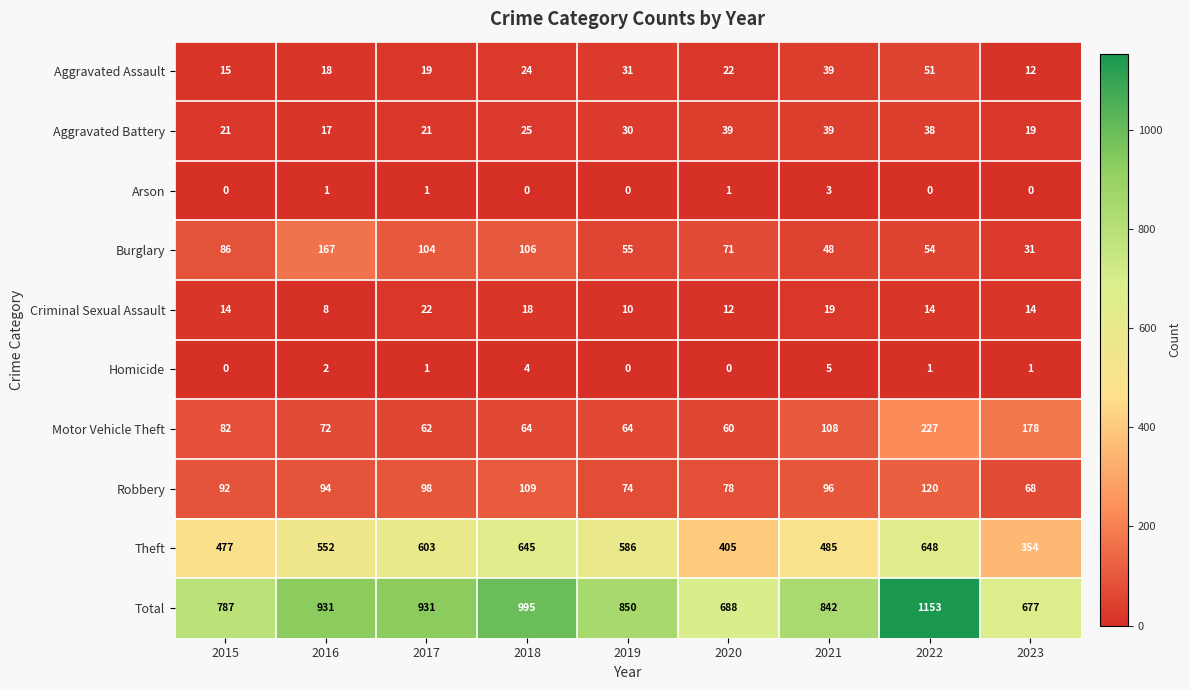

At 2022, list the series in order from largest to smallest.

Total, Theft, Motor Vehicle Theft, Robbery, Burglary, Aggravated Assault, Aggravated Battery, Criminal Sexual Assault, Homicide, Arson